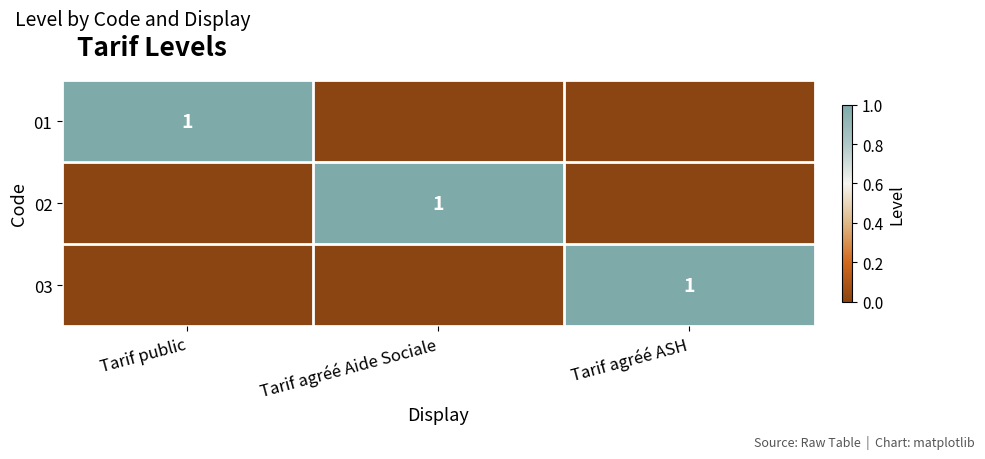

The value of 03 at Tarif agréé ASH is 1. True or false?

True